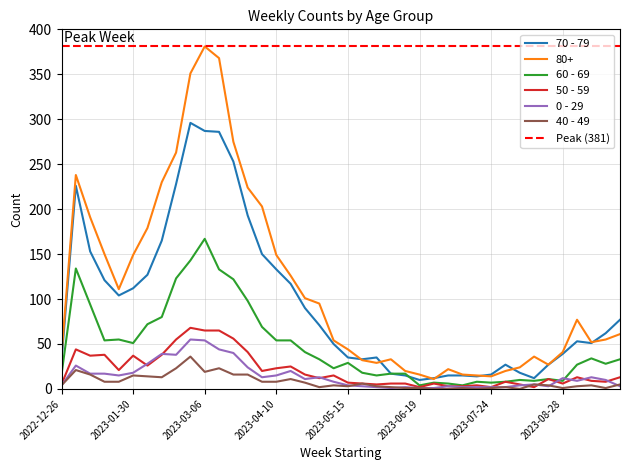

What is the sum of all 40 - 49 values?

315